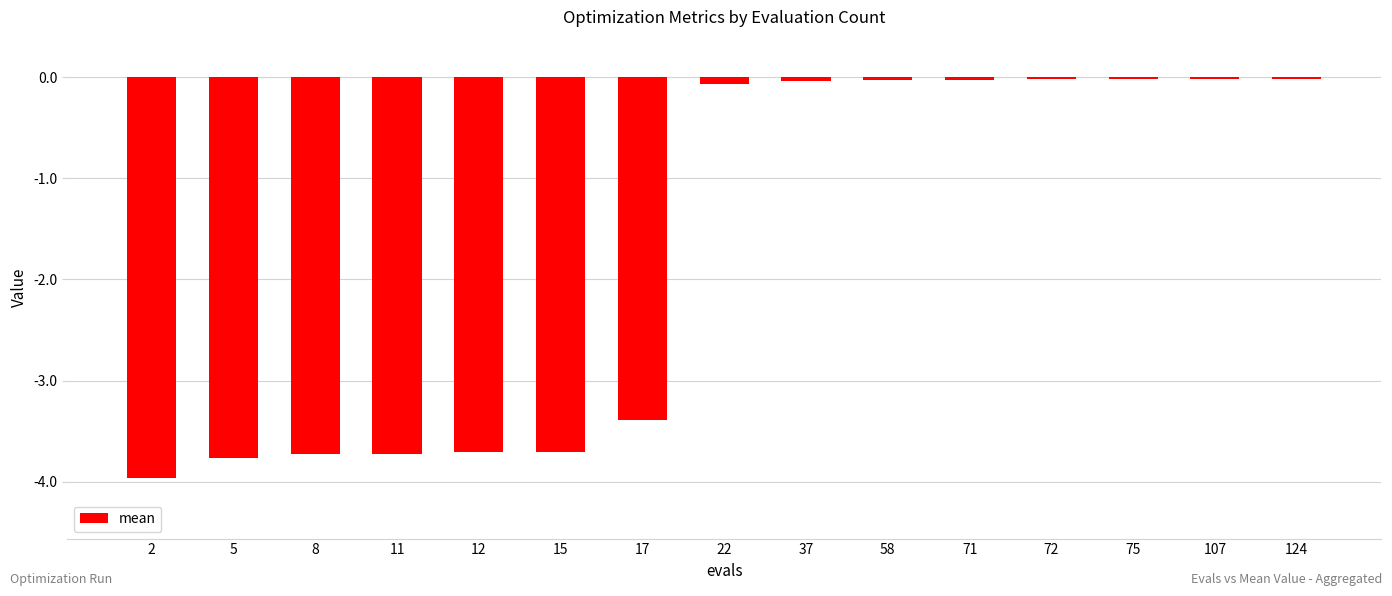

The chart shows a value of -3.8 at 5. True or false?

True